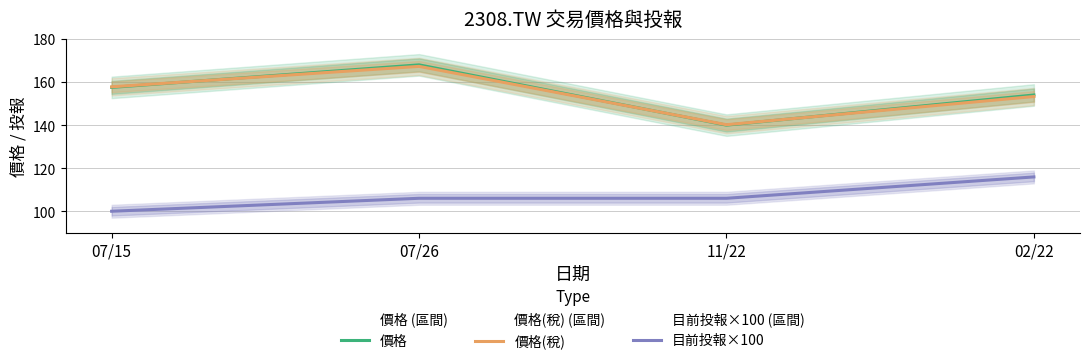

At which label does 價格(稅) first exceed 157?

07/15